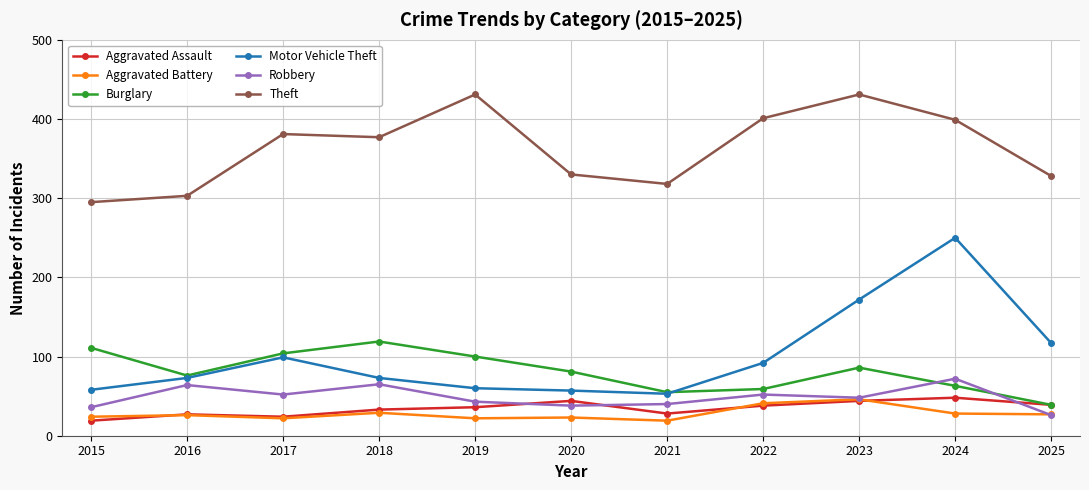

True or false: Aggravated Assault and Motor Vehicle Theft intersect in this chart.

False